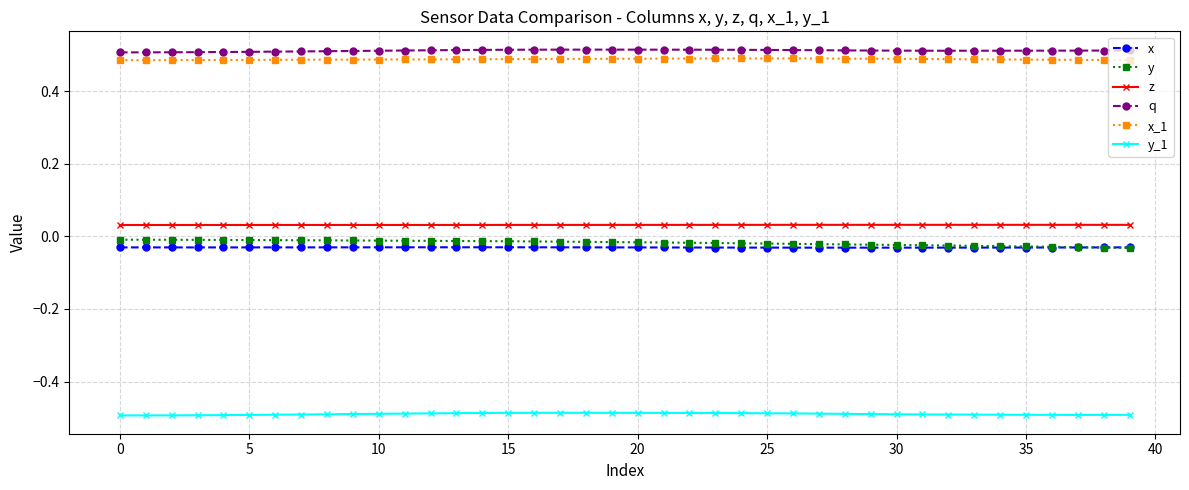

Does the chart display data point markers on the line(s)?

Yes